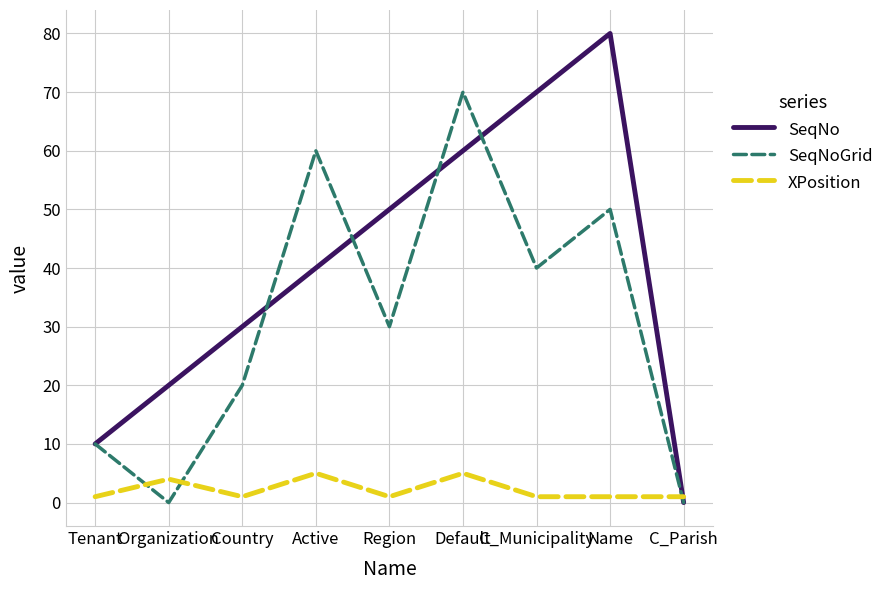

How many intersections are there between XPosition and SeqNoGrid?

3